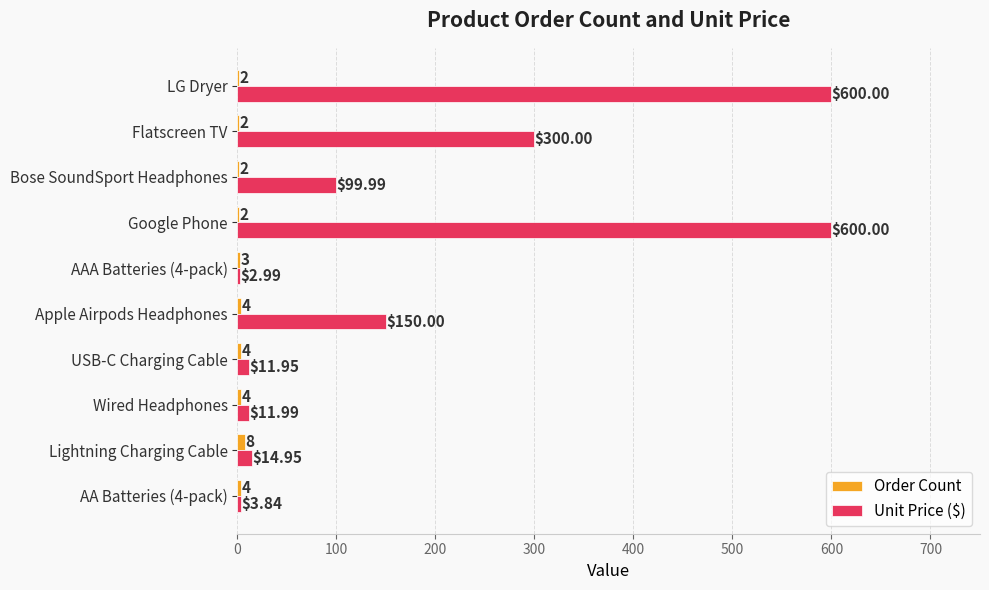

What is the sum of all Order Count values?

35.0